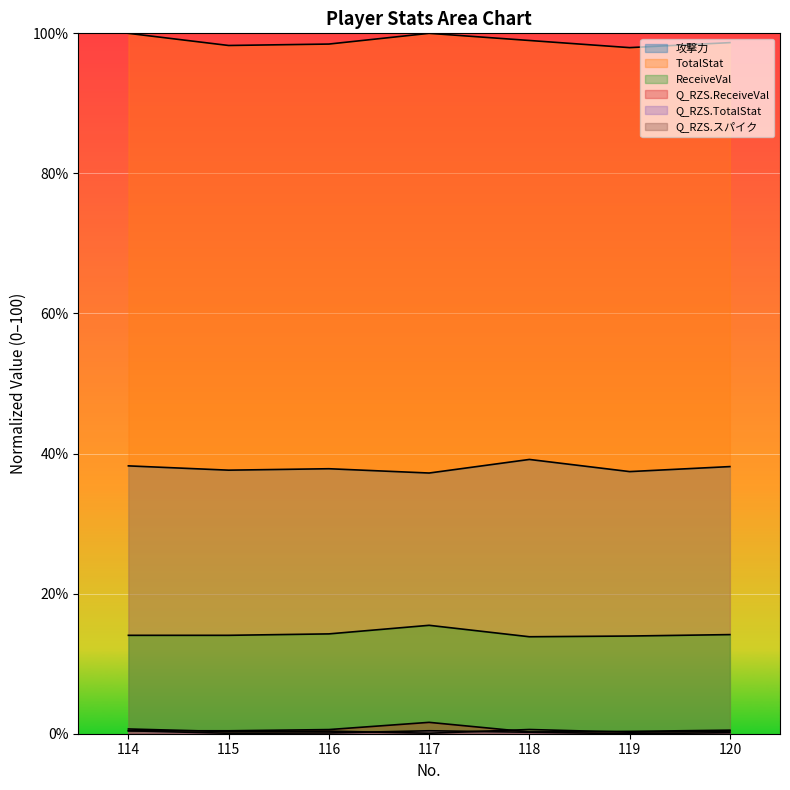

Between 119 and 116, which is larger?

116